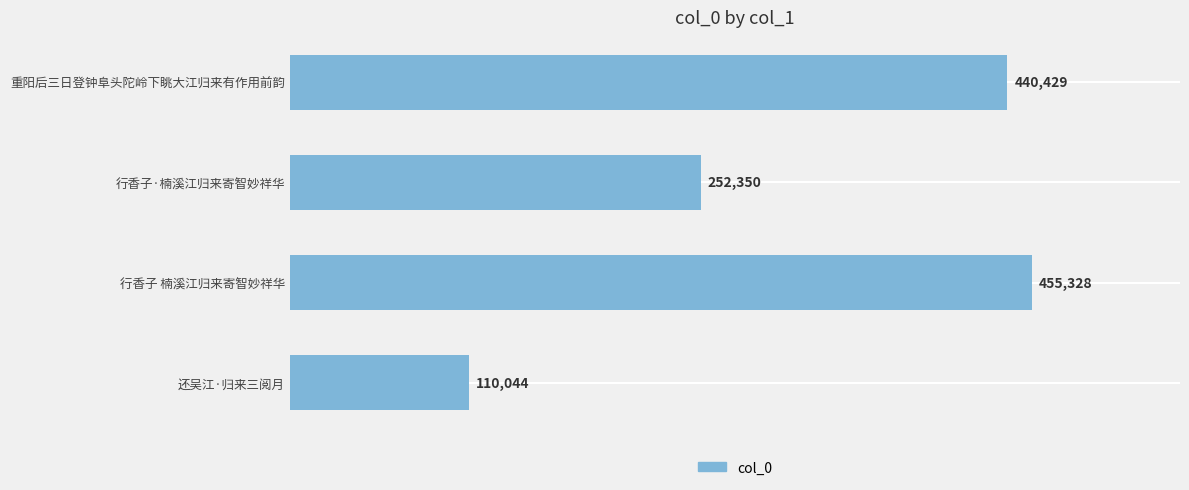

What is the label of the 1st bar from the top?

重阳后三日登钟阜头陀岭下眺大江归来有作用前韵